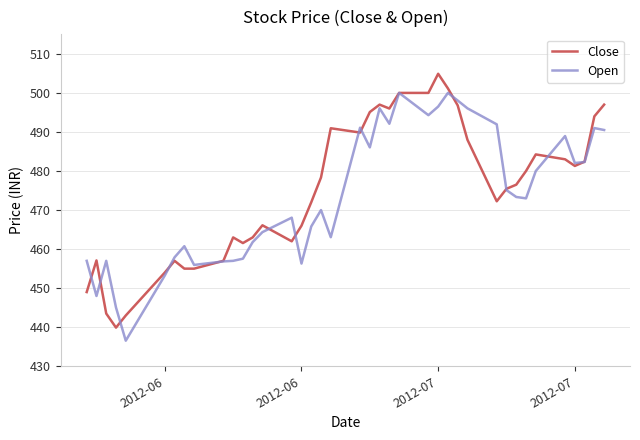

What is the average value of the Close series?

475.1